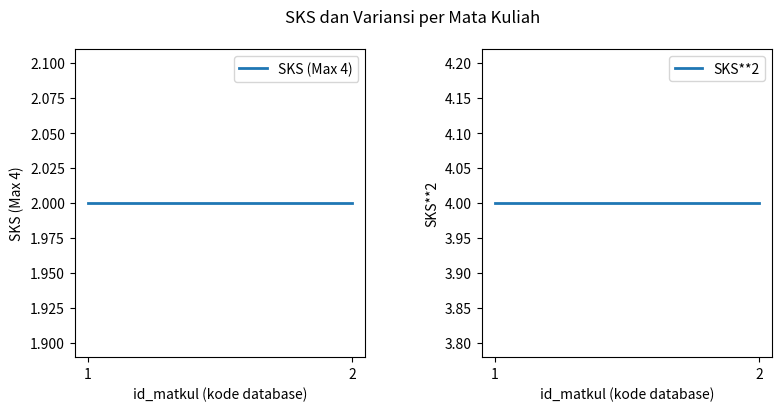

Does the chart display data point markers on the line(s)?

No